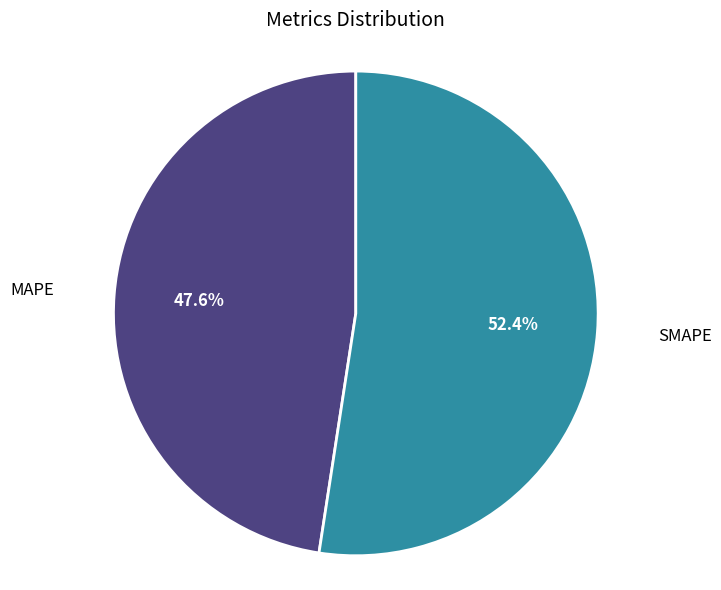

Which category has the smallest portion of the pie?

MAPE